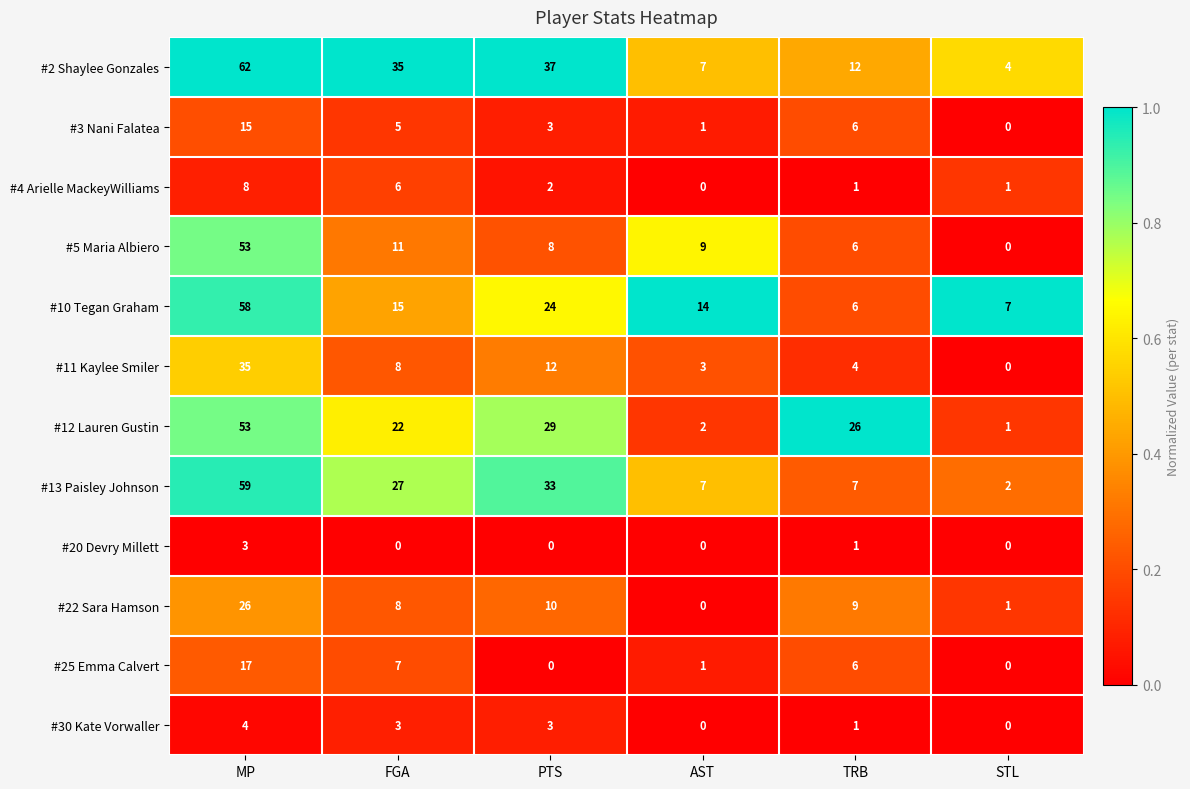

Which series has the largest range (max minus min)?

#2 Shaylee Gonzales